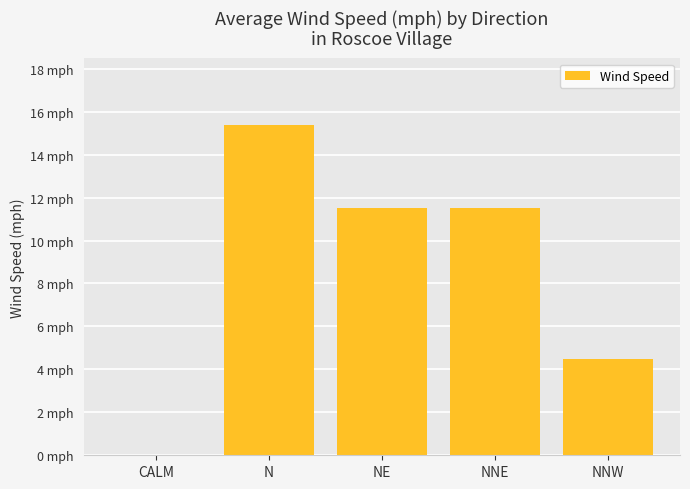

What is the label of the 3rd bar from the right?

NE